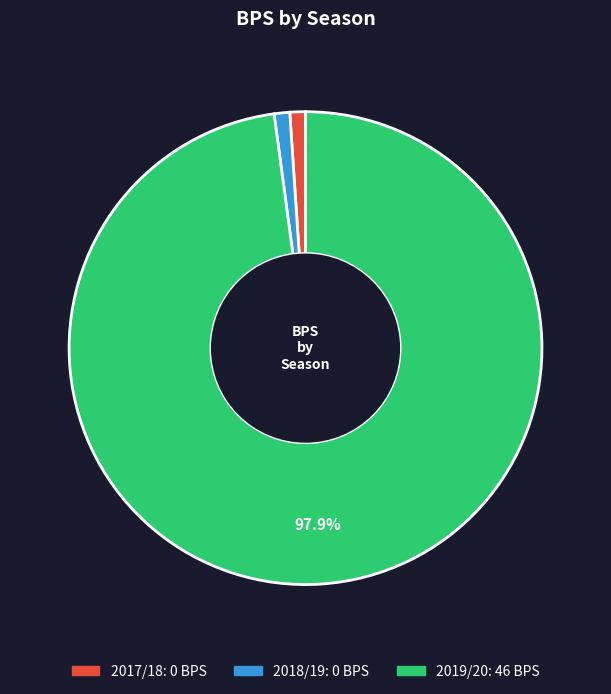

How many slices are in this pie chart?

3